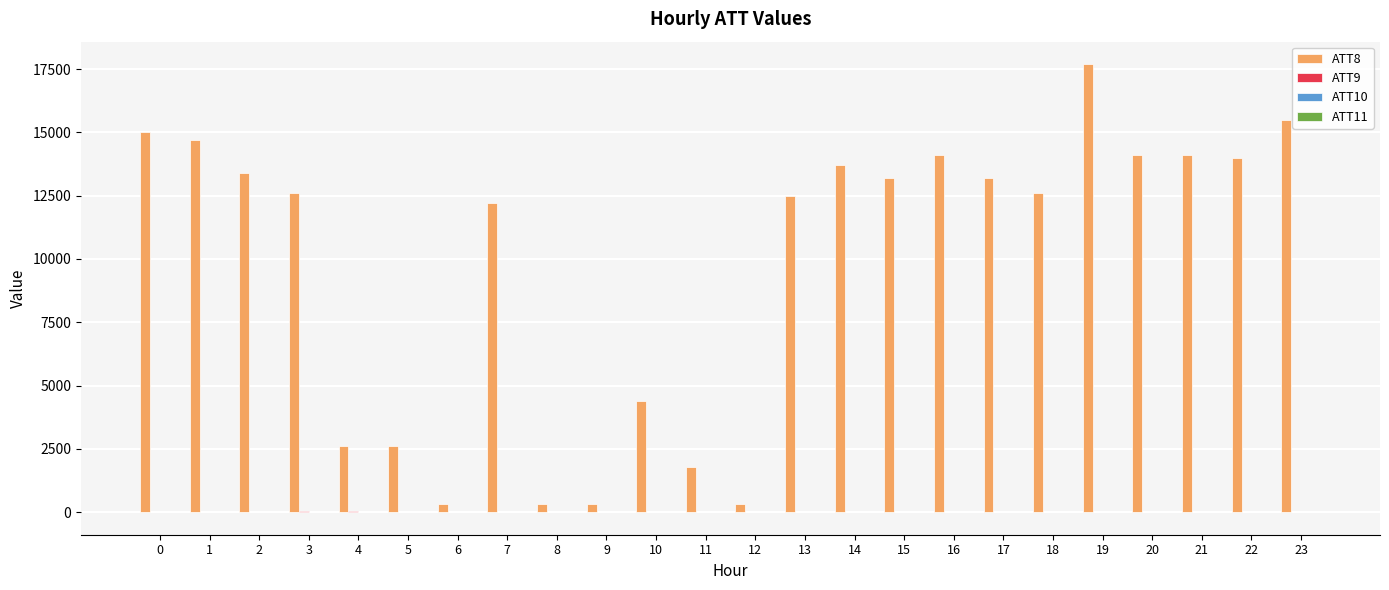

The value of ATT8 at 15 is 13200.0. True or false?

True